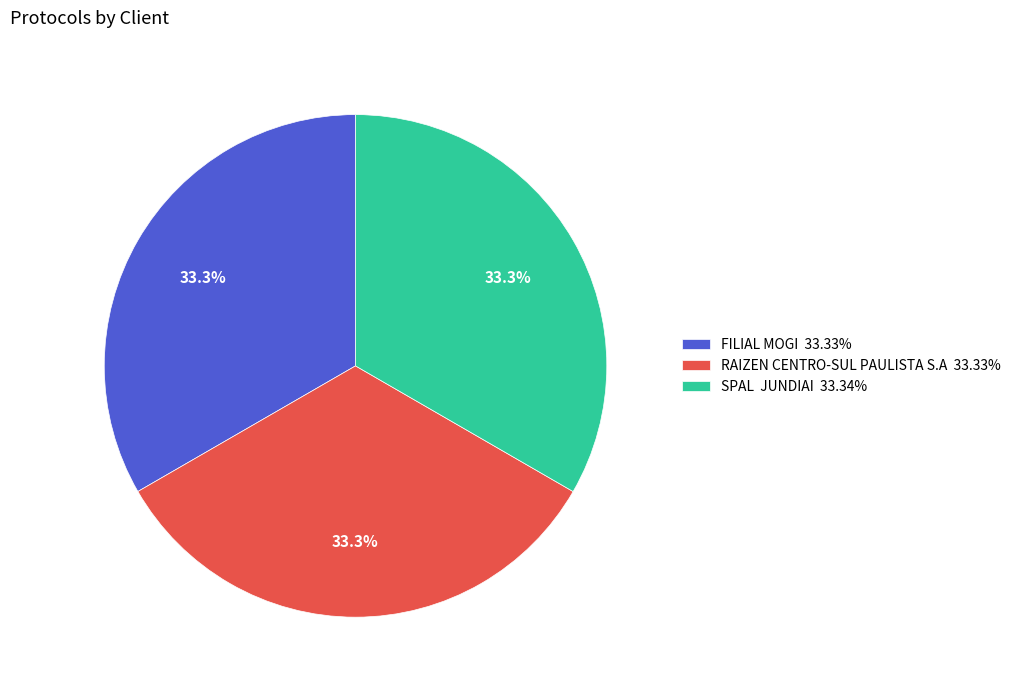

Does any single category account for the majority?

No